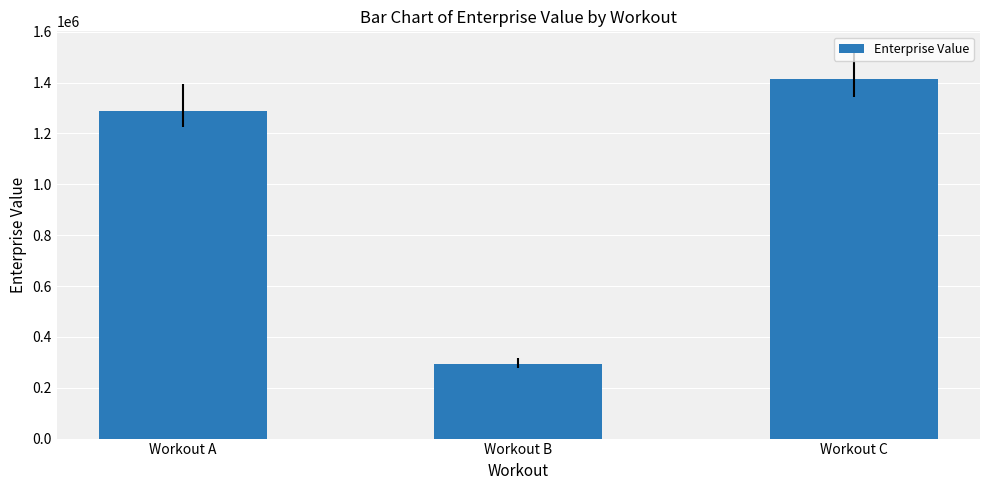

Is it true that the value at Workout B is 292172.0?

True